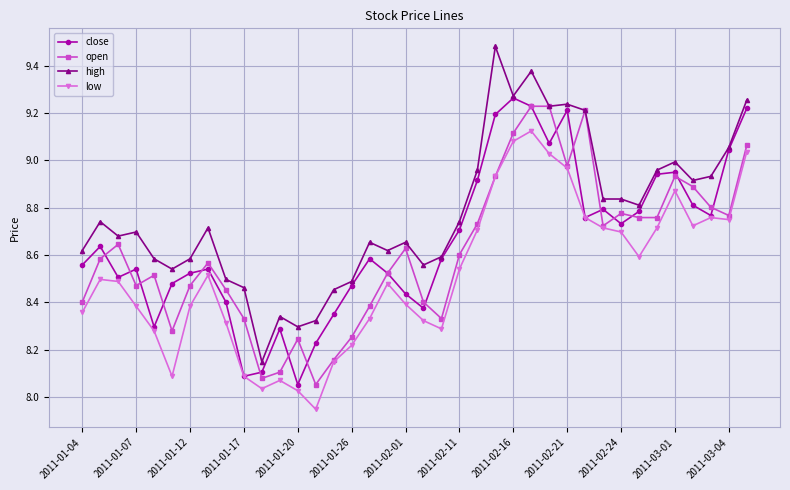

Rank the series by their average value, from highest to lowest.

high, close, open, low